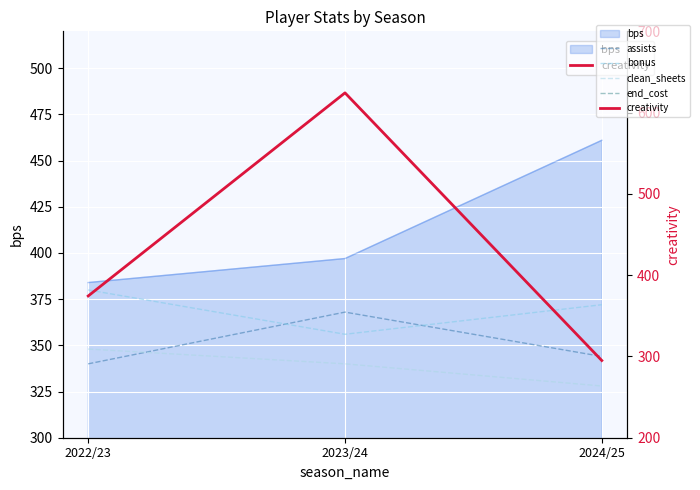

What is the minimum value shown in the chart?

295.0